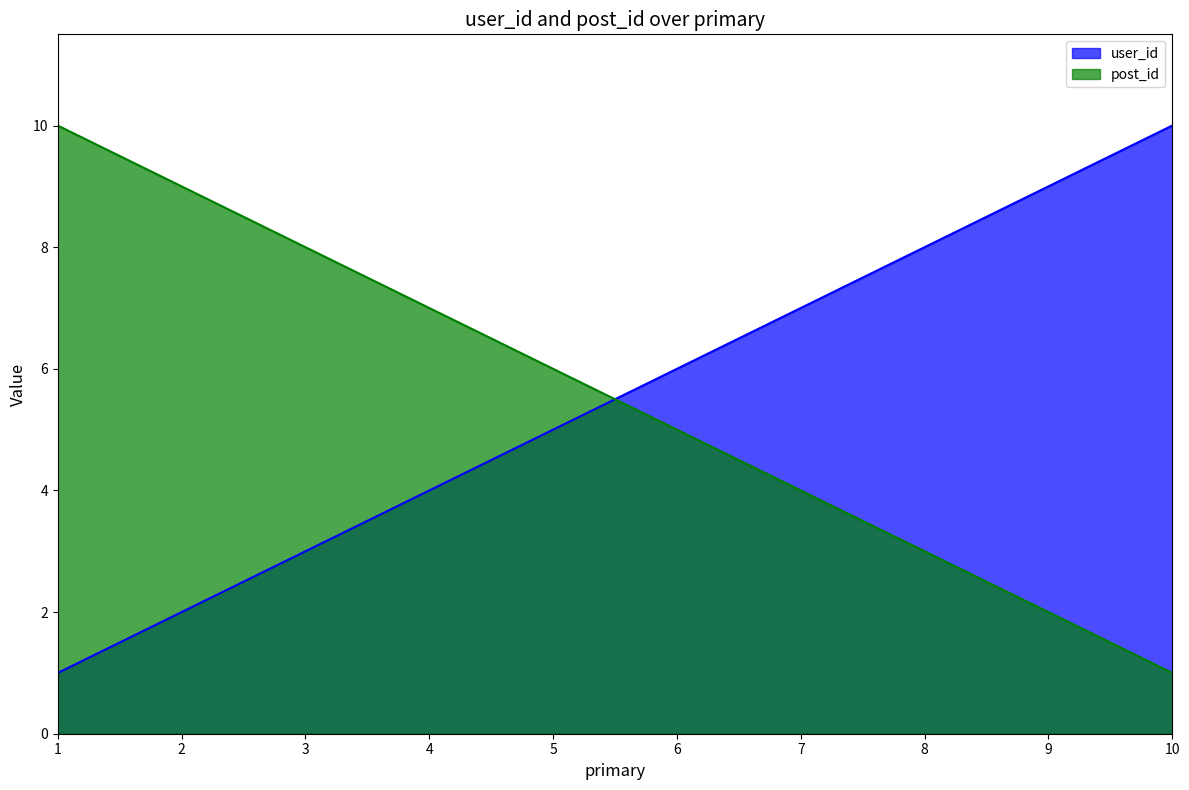

Where is post_id nearest to the value 5?

6